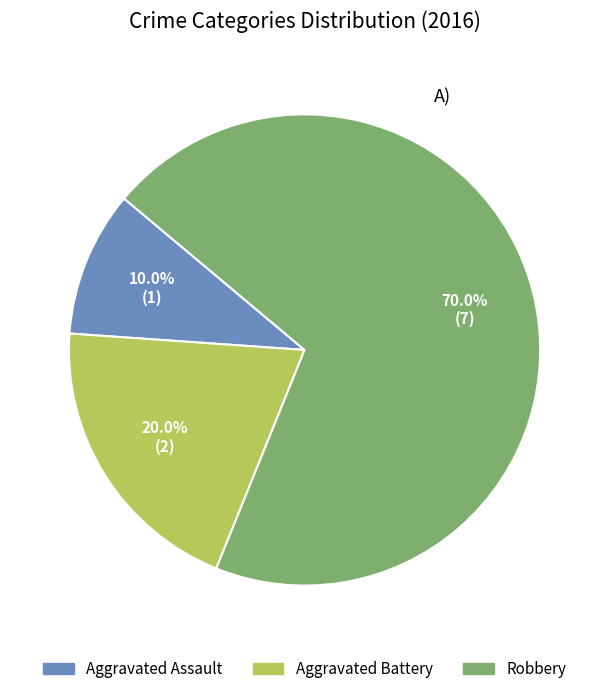

How many slices are in this pie chart?

3